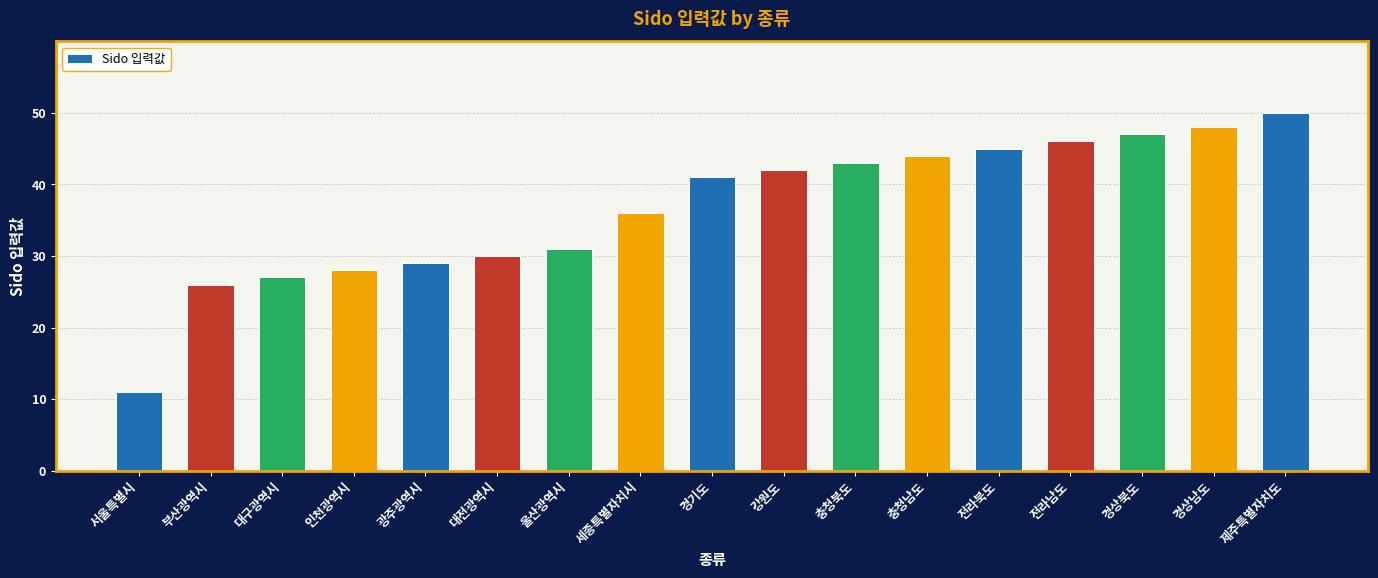

Rank the categories by value from lowest to highest.

서울특별시, 부산광역시, 대구광역시, 인천광역시, 광주광역시, 대전광역시, 울산광역시, 세종특별자치시, 경기도, 강원도, 충청북도, 충청남도, 전라북도, 전라남도, 경상북도, 경상남도, 제주특별자치도